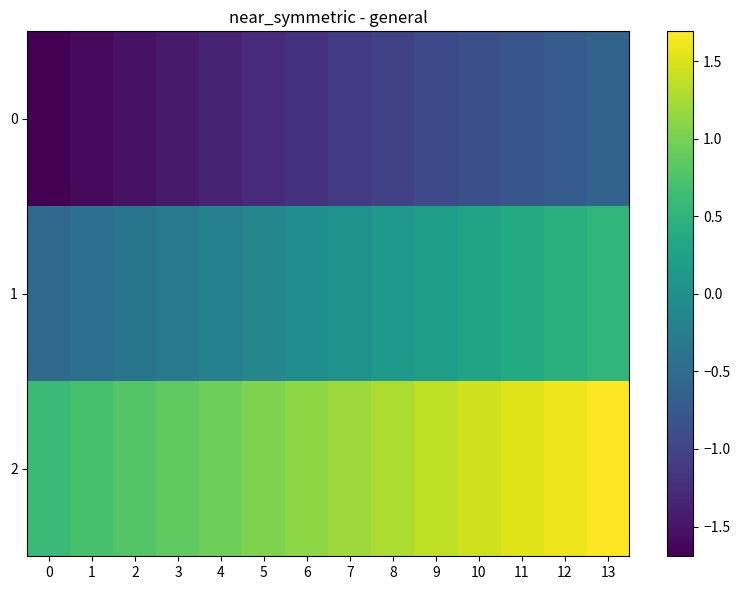

List the series in order of their peak value, lowest first.

0, 1, 2